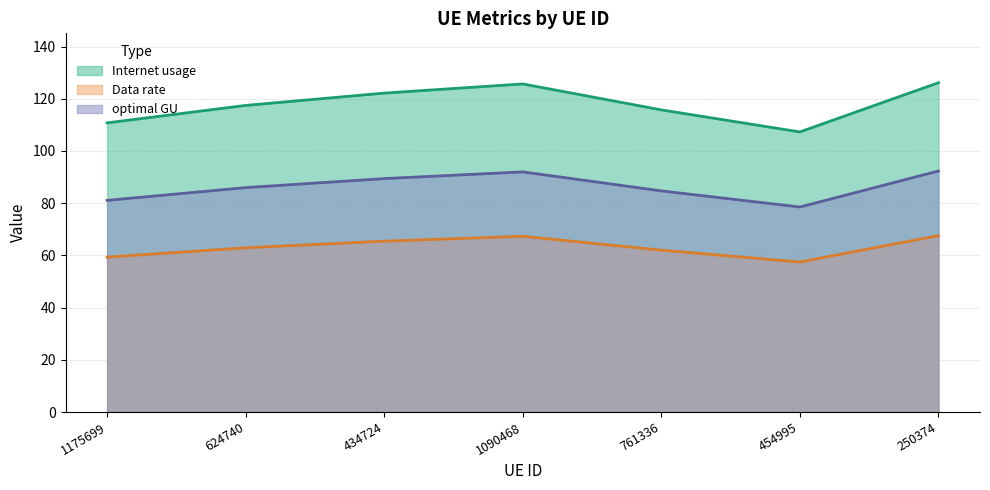

True or false: Data rate and optimal GU intersect in this chart.

False